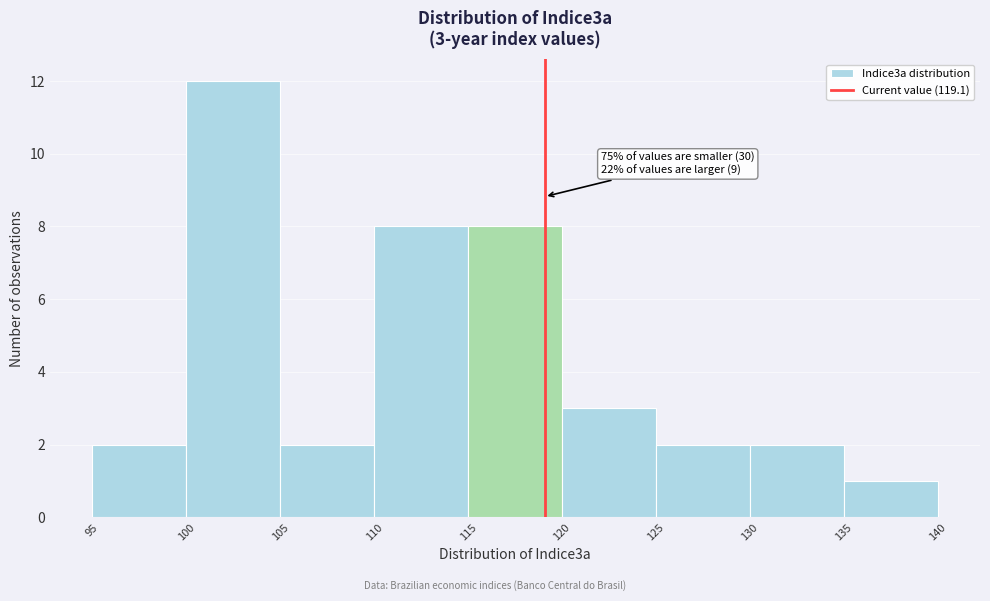

Which range on the x-axis has the tallest bar?

100 to 105